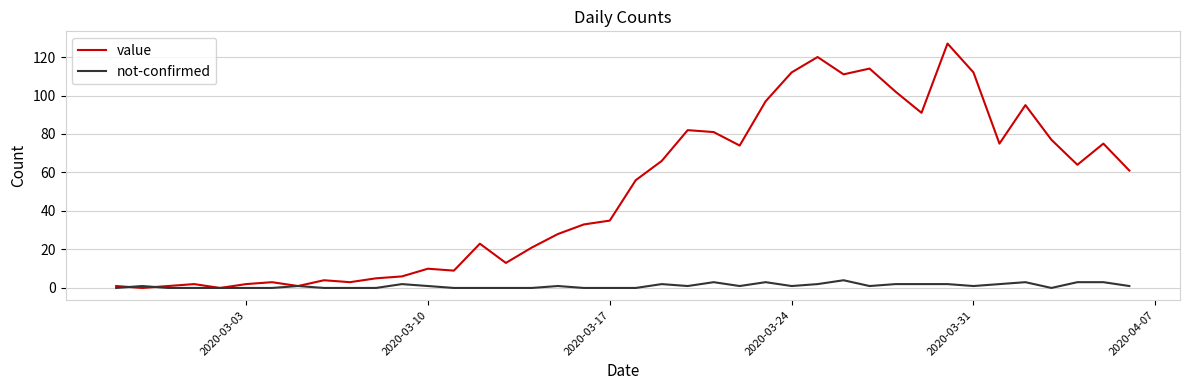

Which series has the largest range (max minus min)?

value